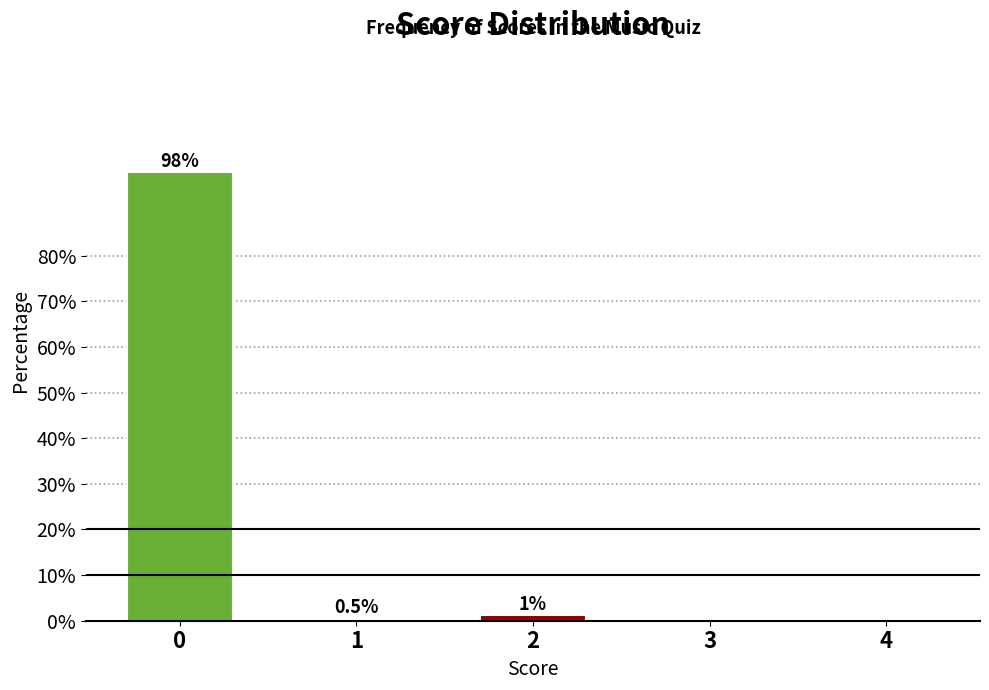

Read the value at 0.

98.3